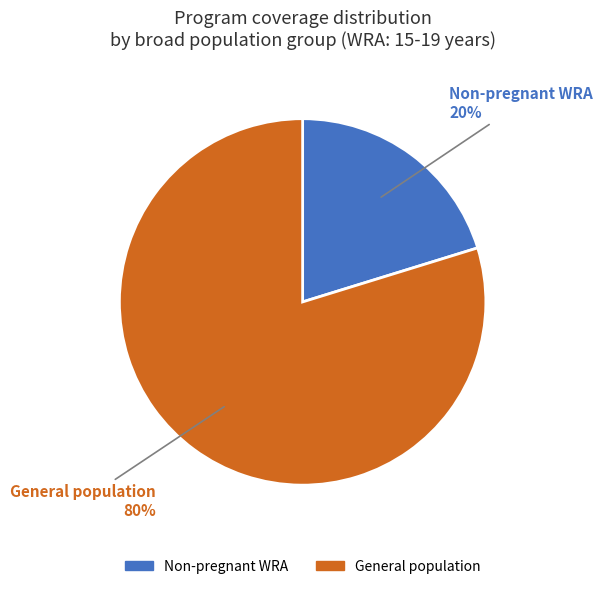

To the nearest percent, what is the average slice percentage?

50%